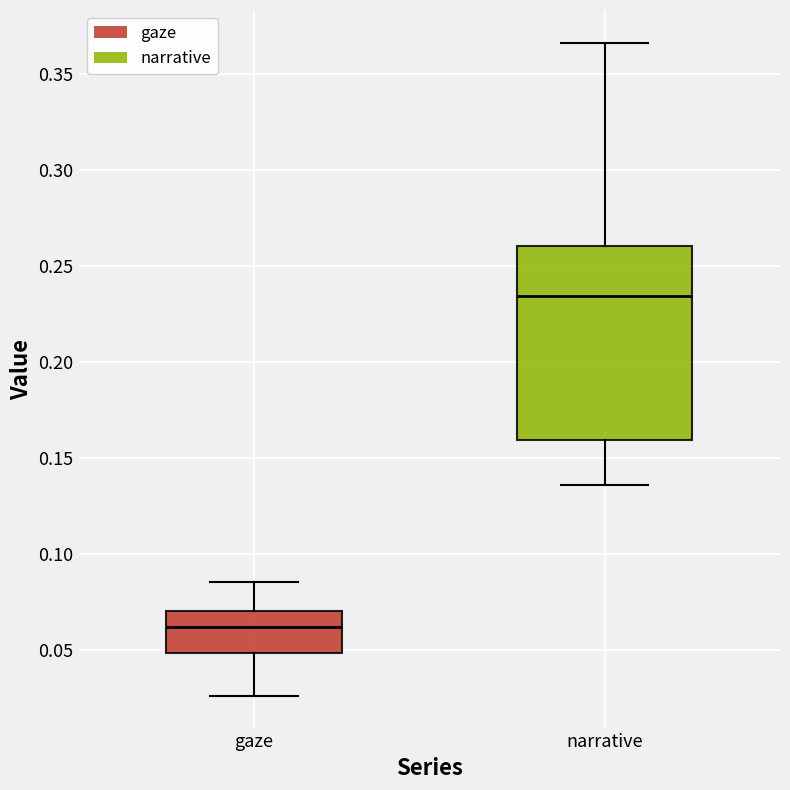

Where does the upper whisker of the box for gaze end on the y-axis? The values are not printed on the chart, so give them approximately, as read against the axis.

0.085